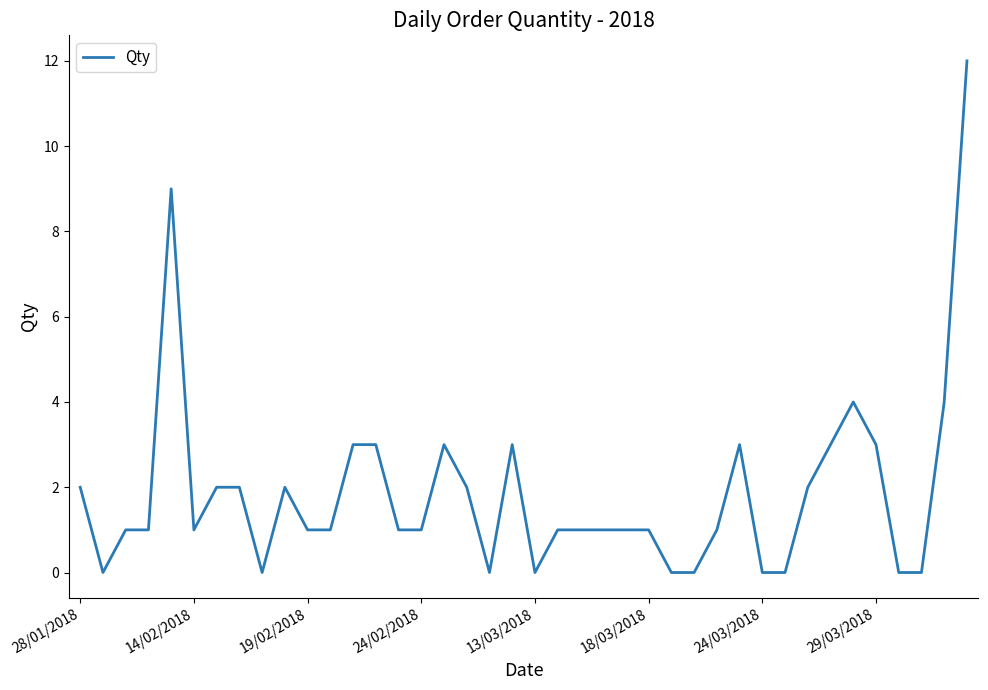

What is the difference between the maximum and minimum values?

12